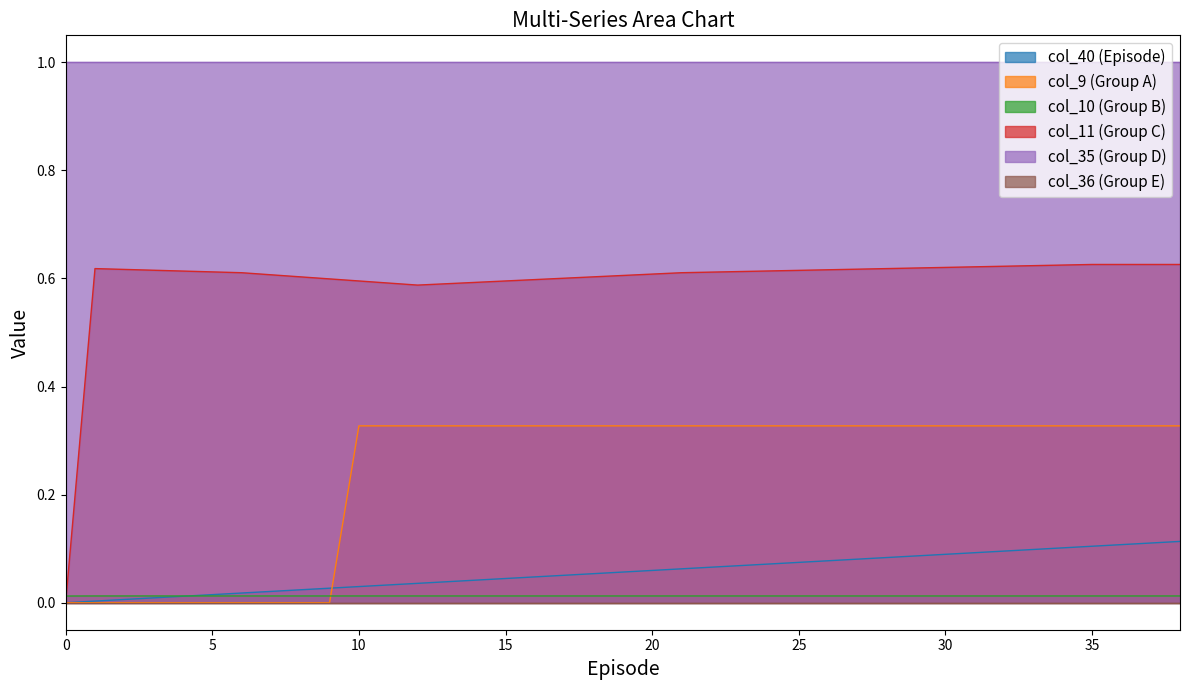

True or false: col_40 and col_11 intersect in this chart.

False